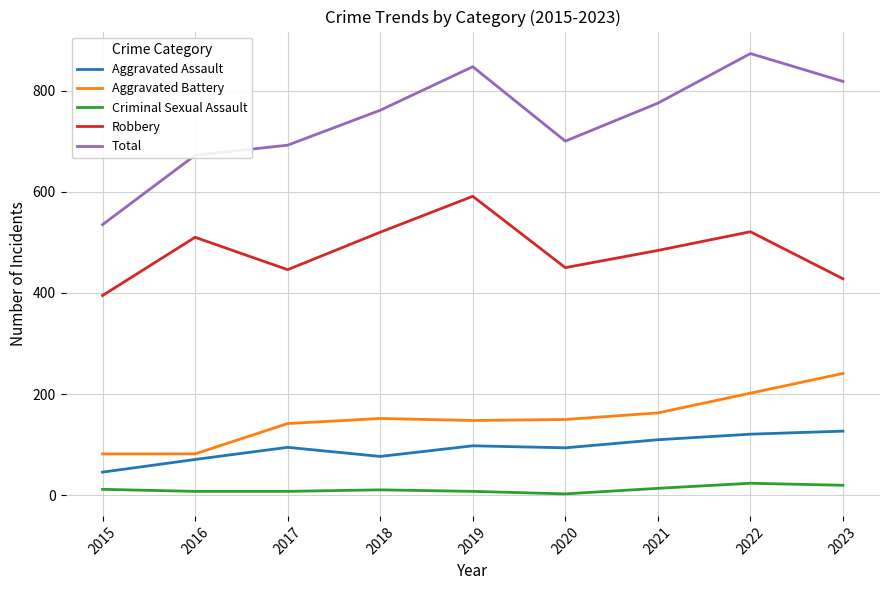

Does the chart have visible grid lines?

Yes